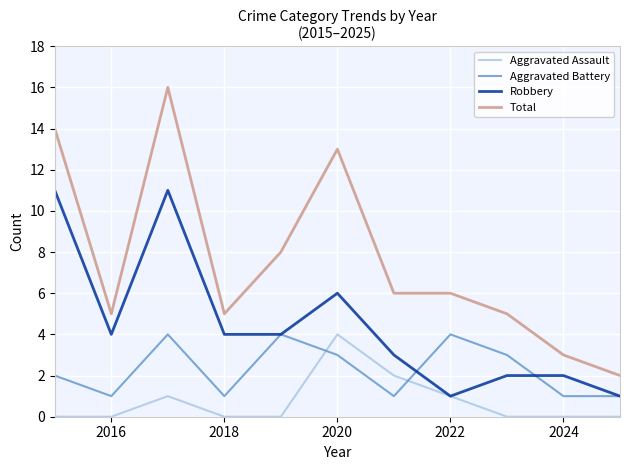

Which series has the largest range (max minus min)?

Total